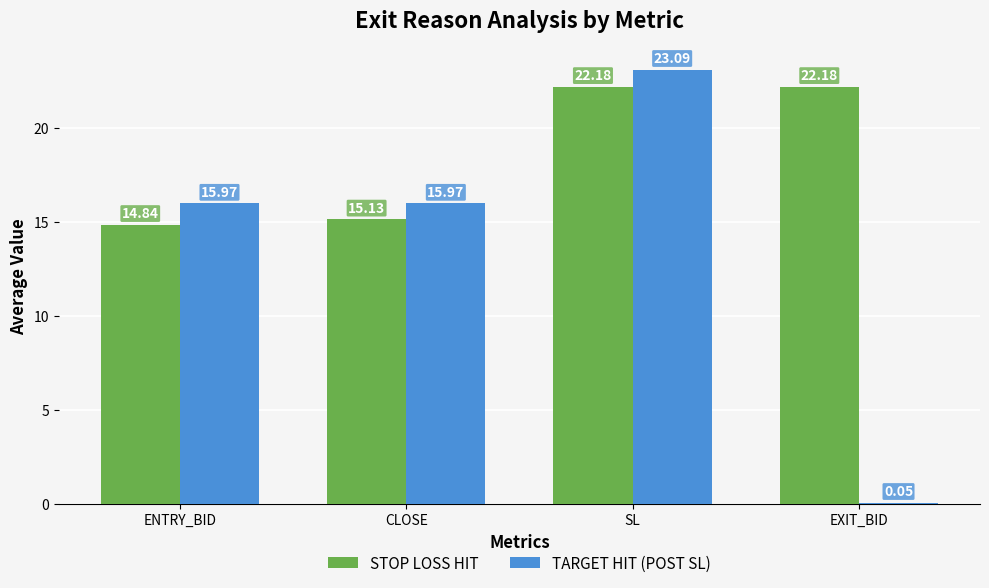

What are all the series names shown in the legend?

STOP LOSS HIT, TARGET HIT (POST SL)